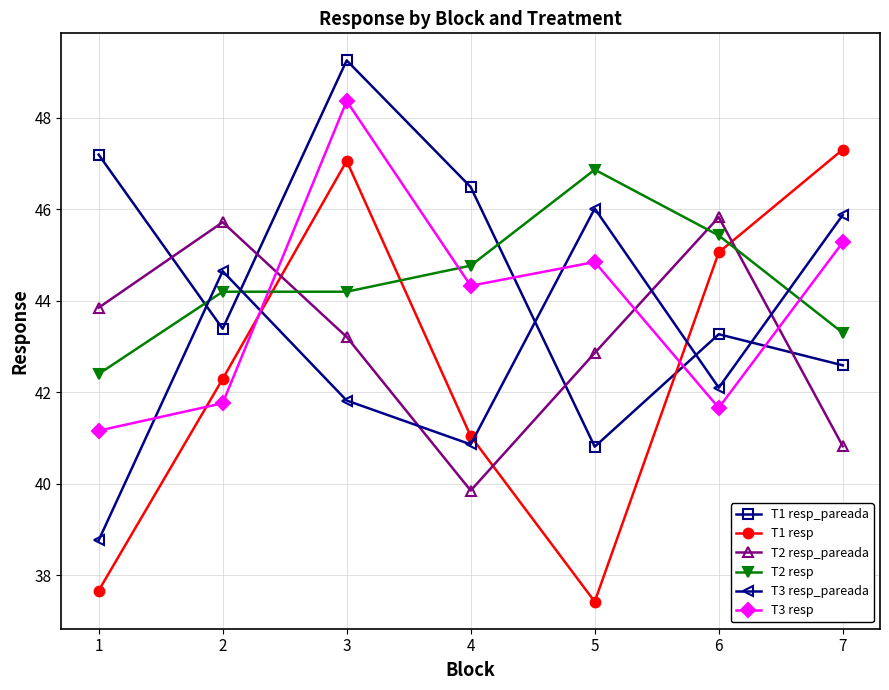

Where is the first local minimum for T1 resp_pareada?

2